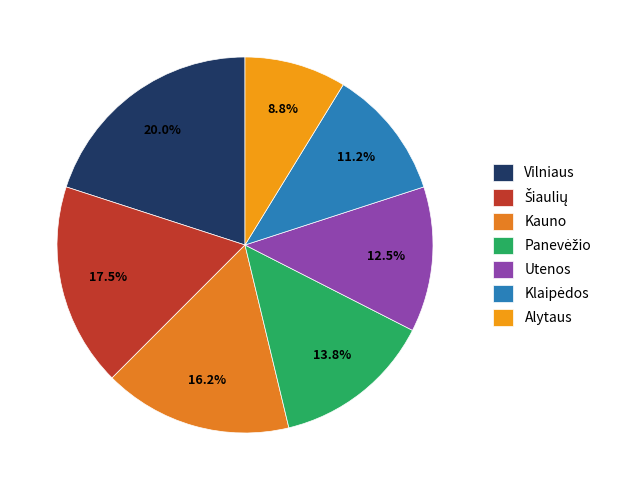

Which slice is the smallest?

Alytaus